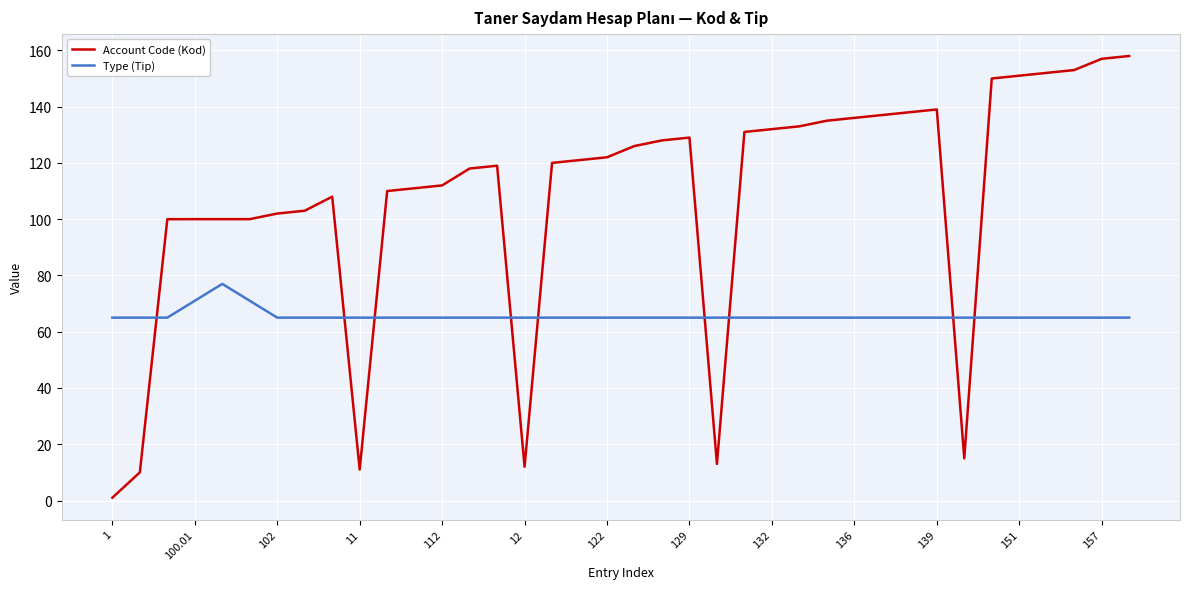

Does the chart have visible grid lines?

Yes